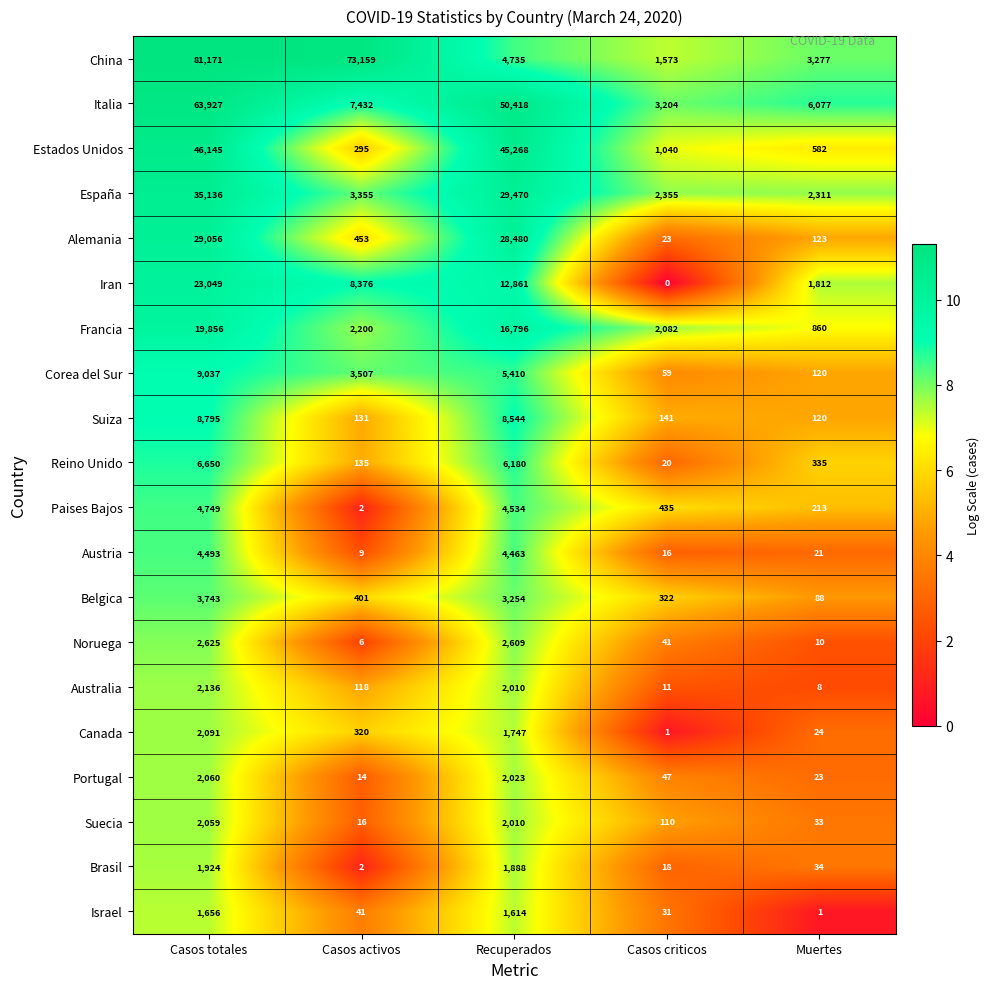

What is the greatest value displayed?

81171